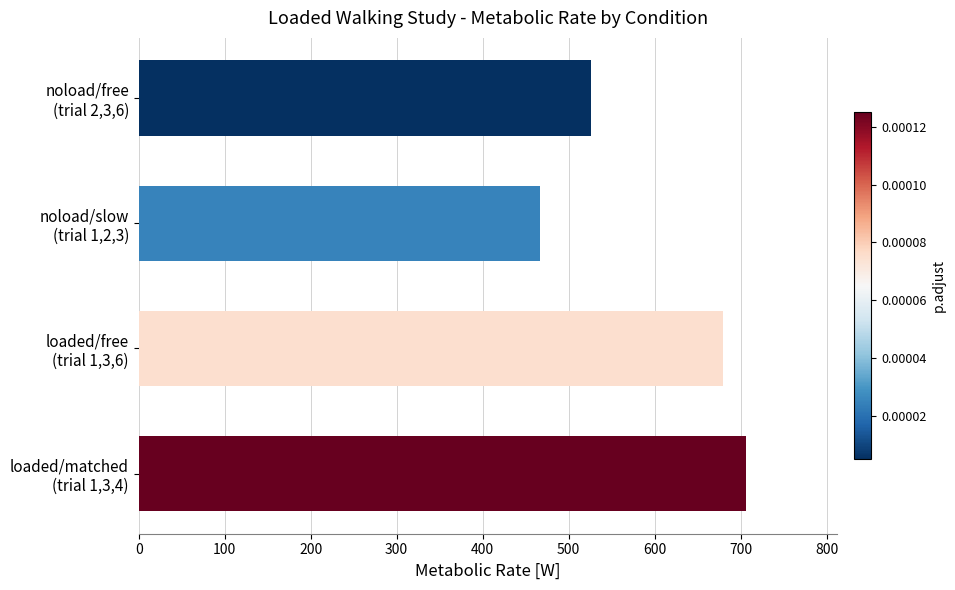

What is the difference between the maximum and second lowest values?

179.7